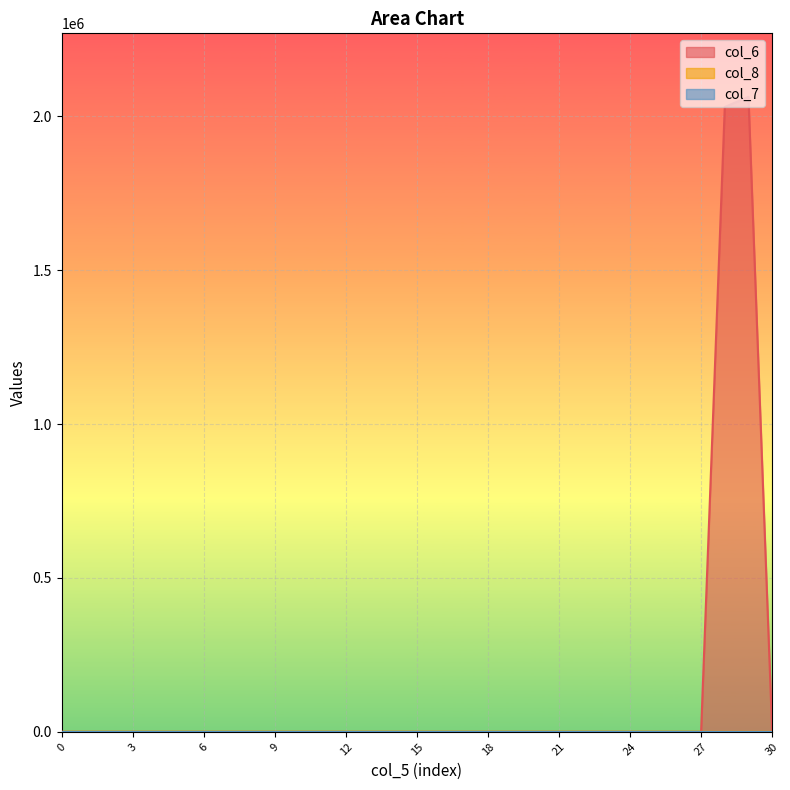

True or false: col_7 and col_8 intersect in this chart.

False